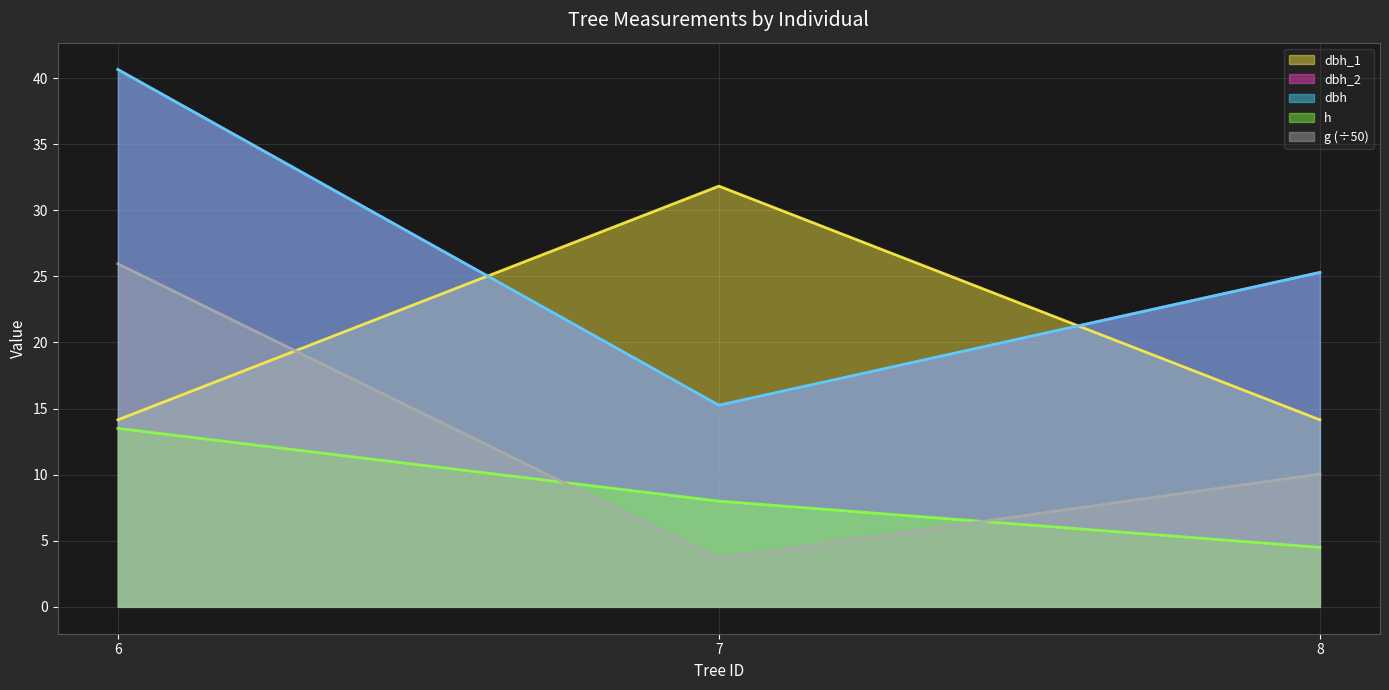

What is the value of the dbh_1 point at the 3rd from the left?

14.2